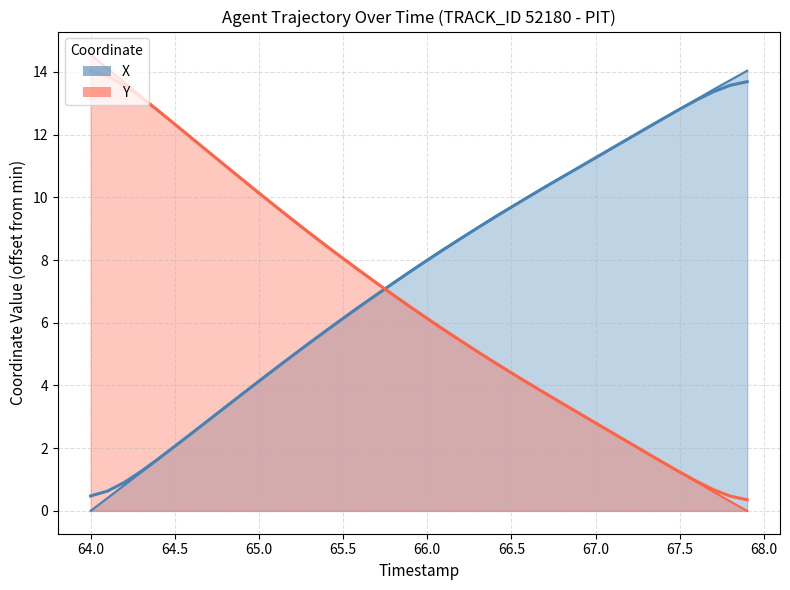

How many values in the Y series exceed 6?

21